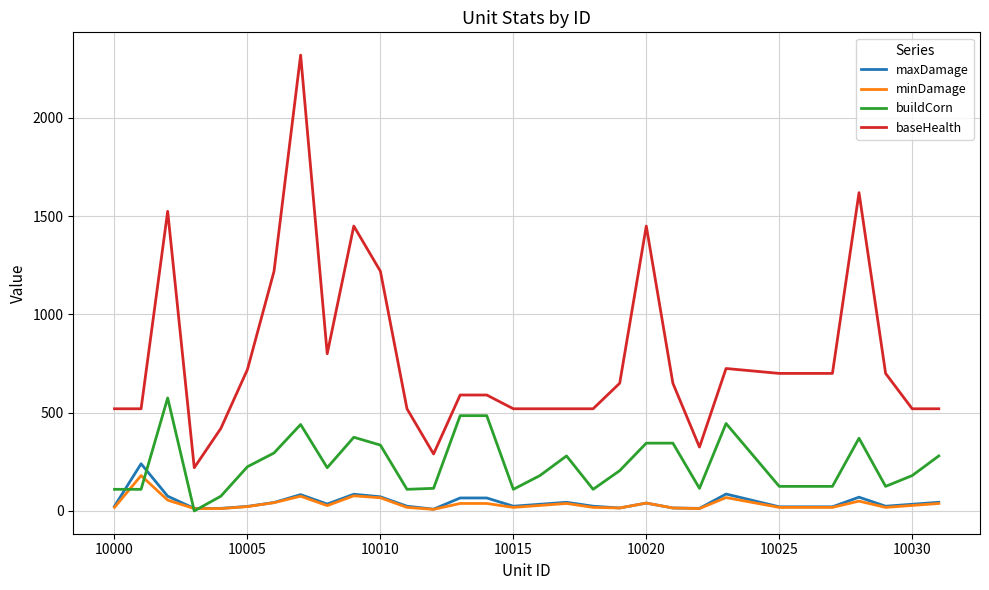

What is the greatest value displayed?

2320